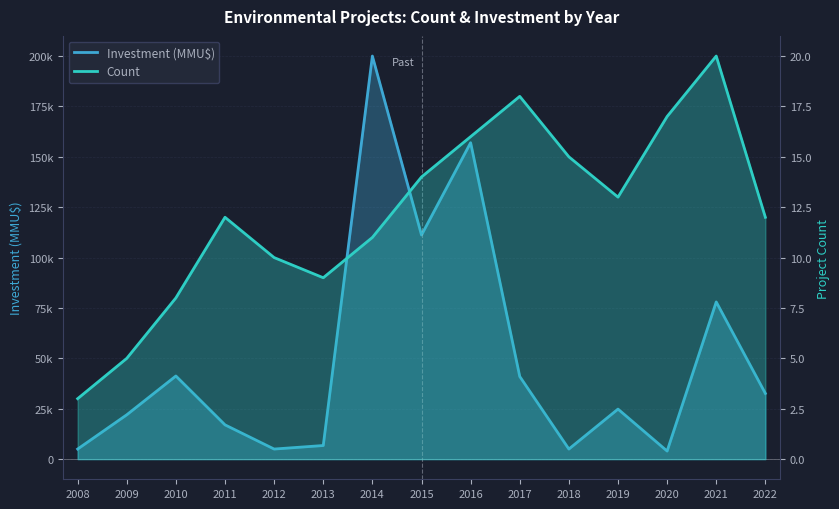

What is the sum of the Count values at 2019 and 2015?

27